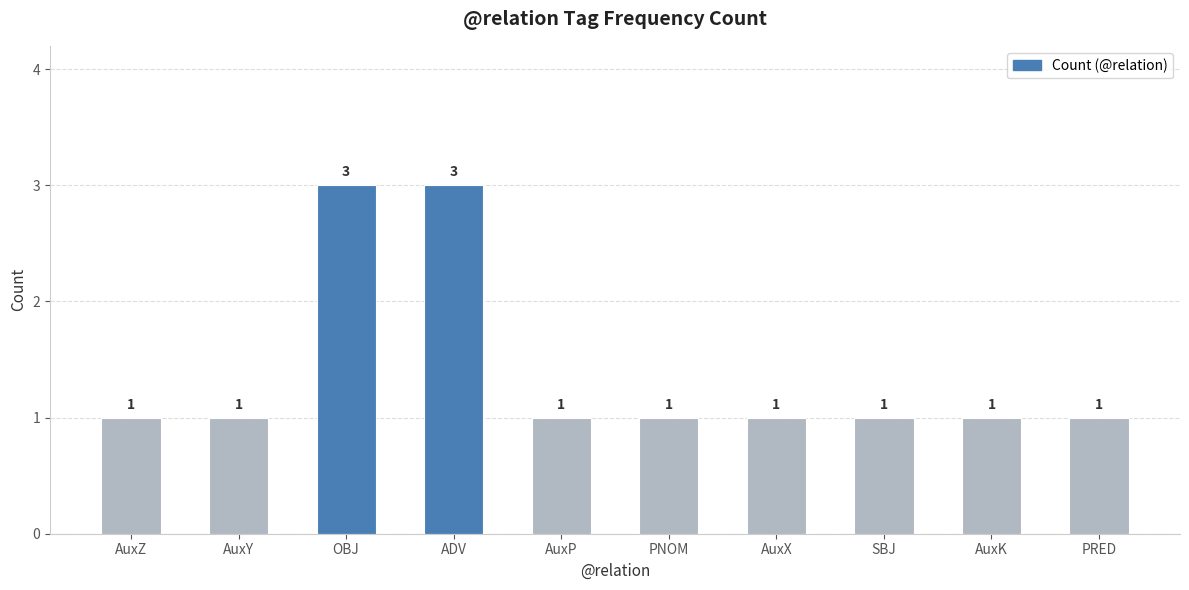

What is the label of the 7th bar from the left?

AuxX